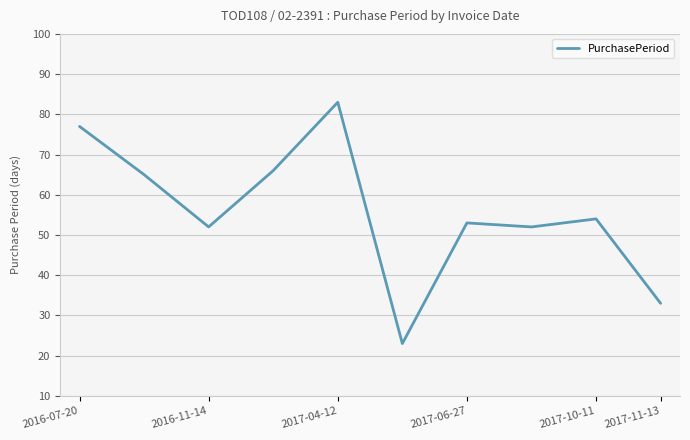

What is the smallest value displayed?

23